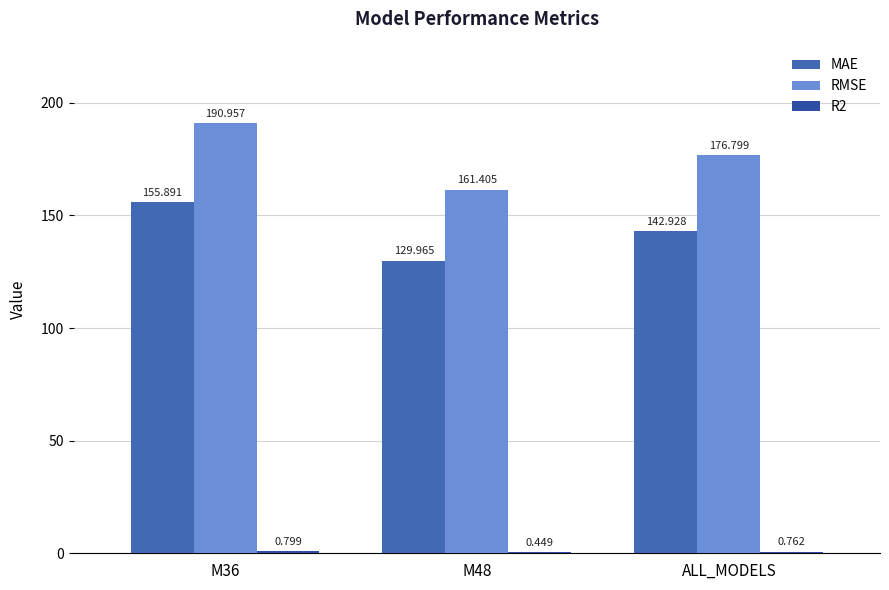

How many groups of bars are there?

3